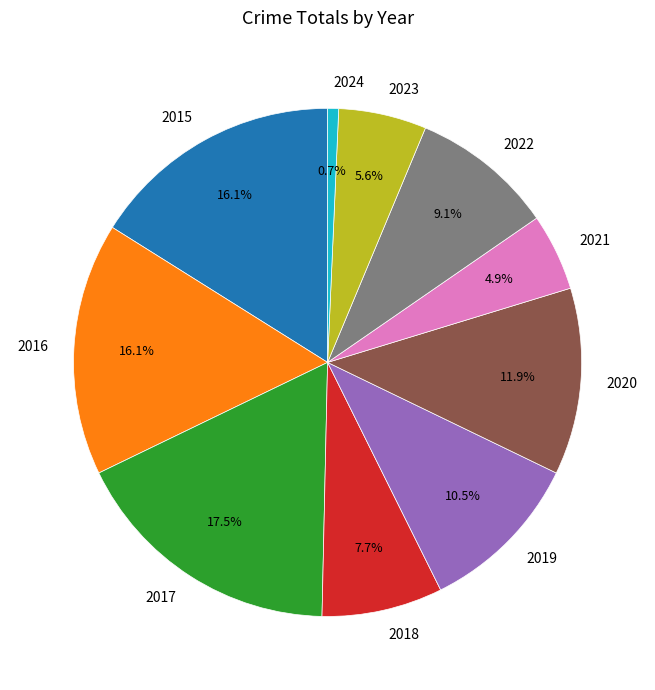

To the nearest percent, what portion does 2020 represent?

12%